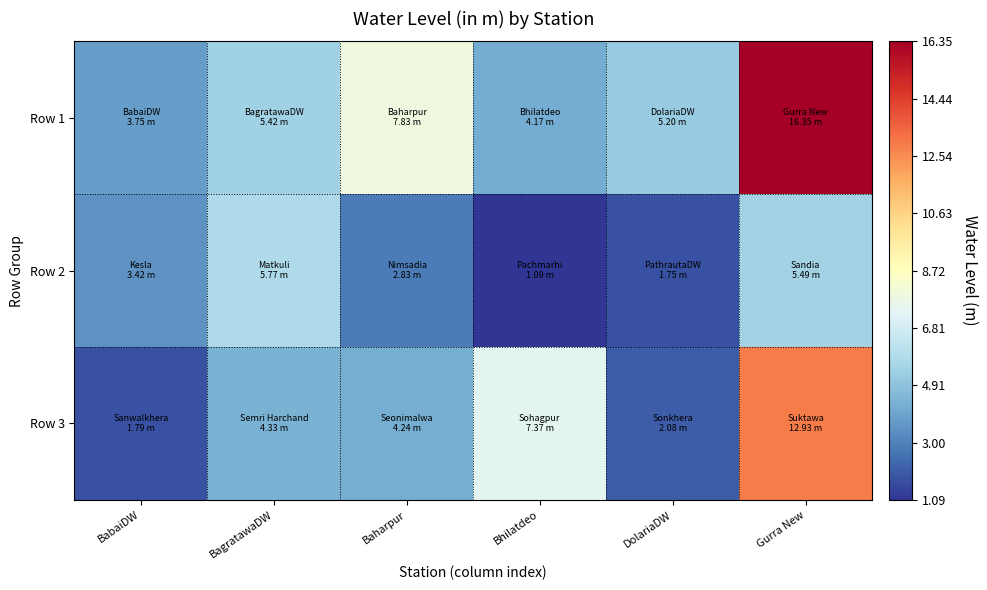

Reading left to right, extract all data points from this chart.

Row 1: BabaiDW=3.8	BagratawaDW=5.4	Baharpur=7.8	Bhilatdeo=4.2	DolariaDW=5.2	Gurra New=16.4
Row 2: BabaiDW=3.4	BagratawaDW=5.8	Baharpur=2.8	Bhilatdeo=1.1	DolariaDW=1.8	Gurra New=5.5
Row 3: BabaiDW=1.8	BagratawaDW=4.3	Baharpur=4.2	Bhilatdeo=7.4	DolariaDW=2.1	Gurra New=12.9